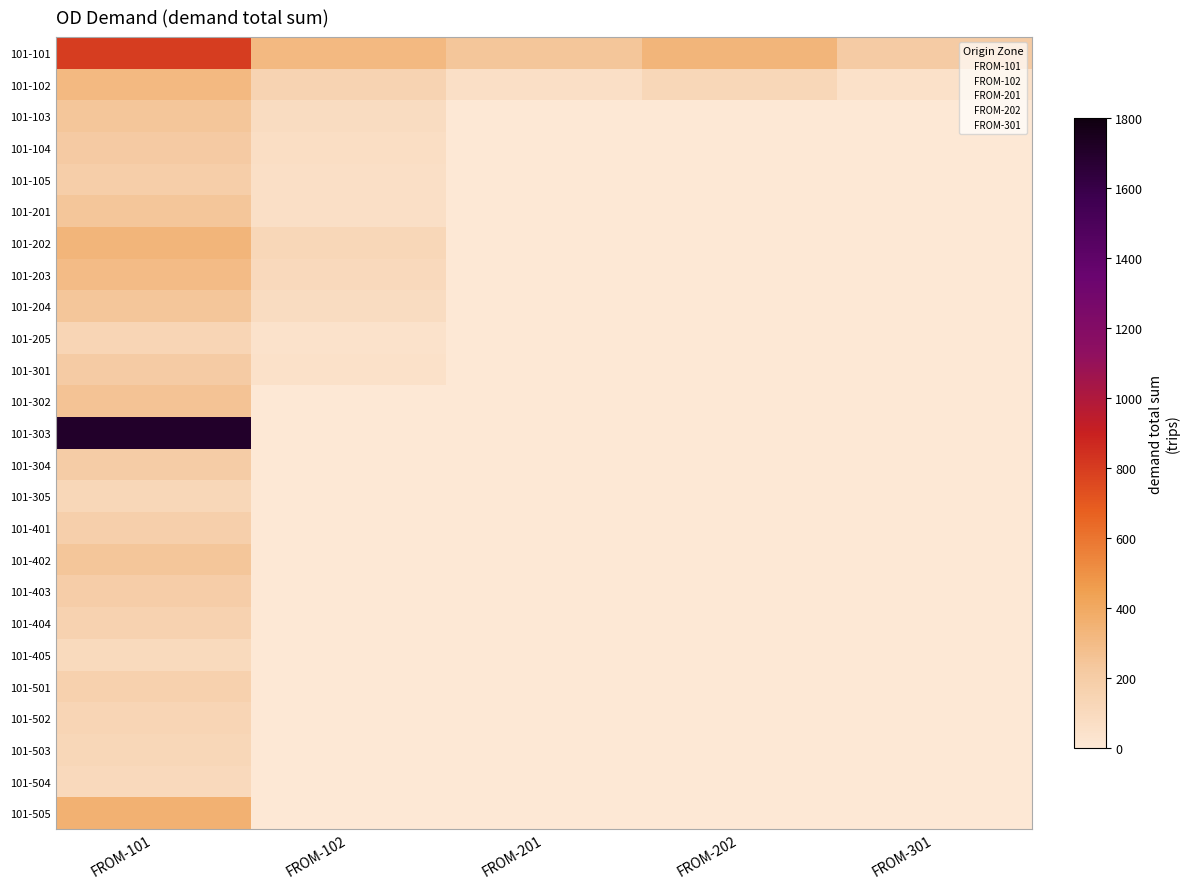

Rank the series by their maximum value, from lowest to highest.

101-405, 101-504, 101-503, 101-305, 101-502, 101-205, 101-404, 101-501, 101-401, 101-105, 101-403, 101-304, 101-301, 101-104, 101-402, 101-201, 101-204, 101-103, 101-302, 101-203, 101-102, 101-202, 101-505, 101-101, 101-303